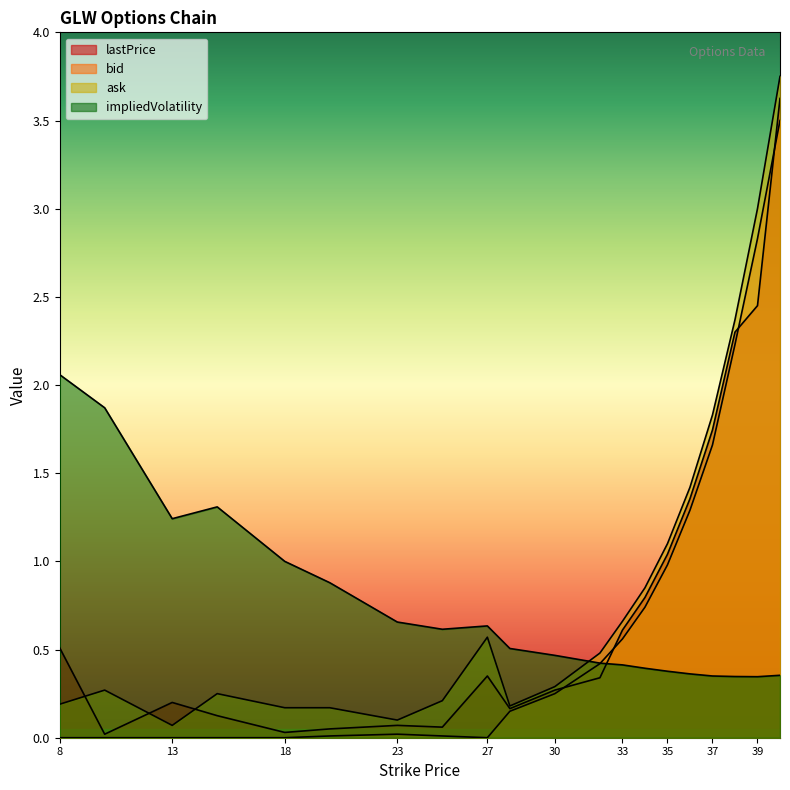

The bid series shows 0.6 at 33. True or false?

True